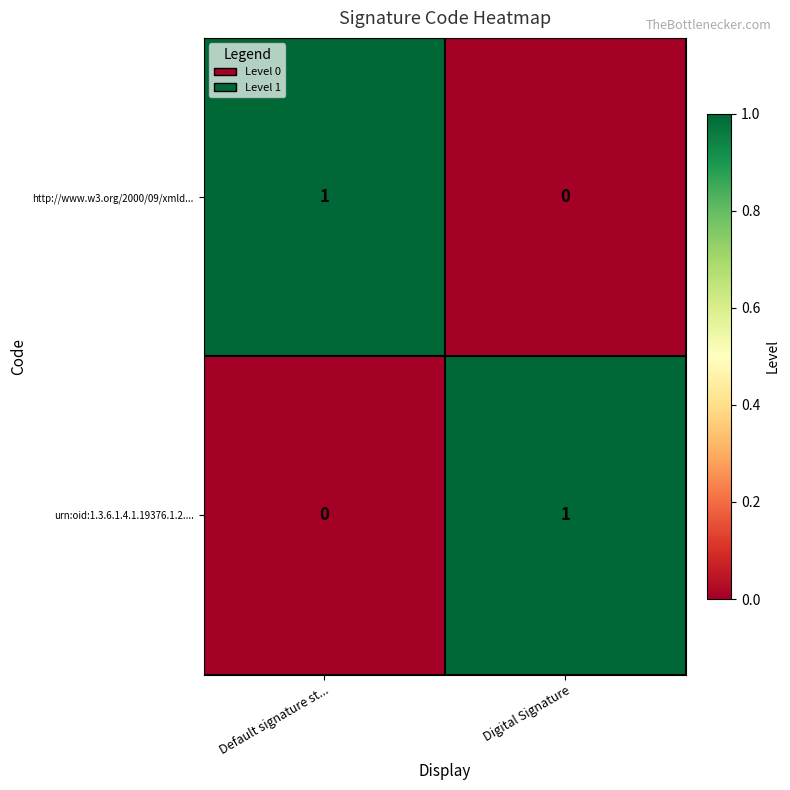

At how many categories does at least one series exceed 0?

2